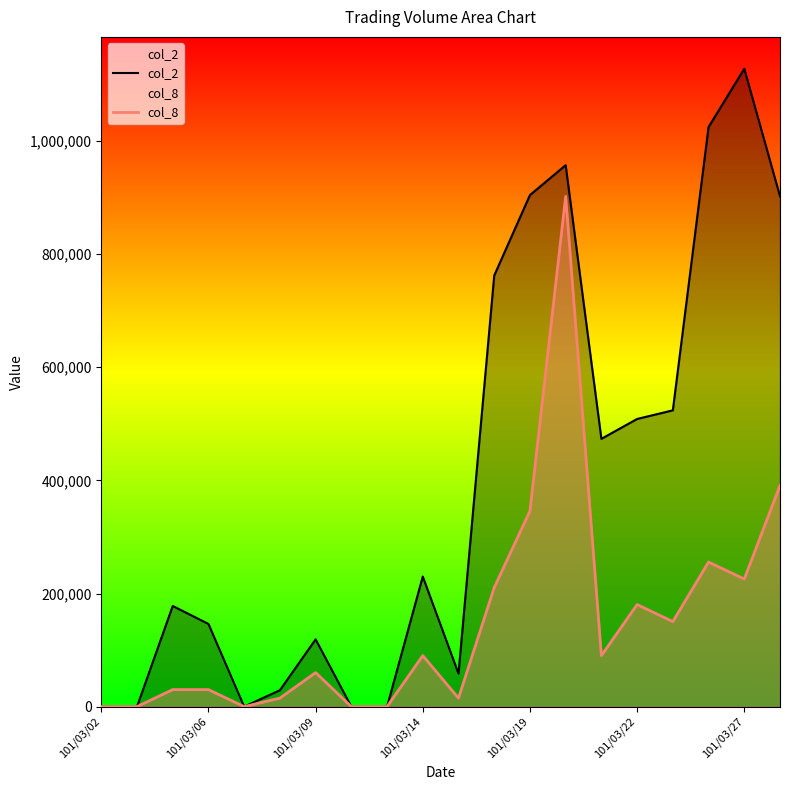

What is the total value across all series at 101/03/19?

1250296.4